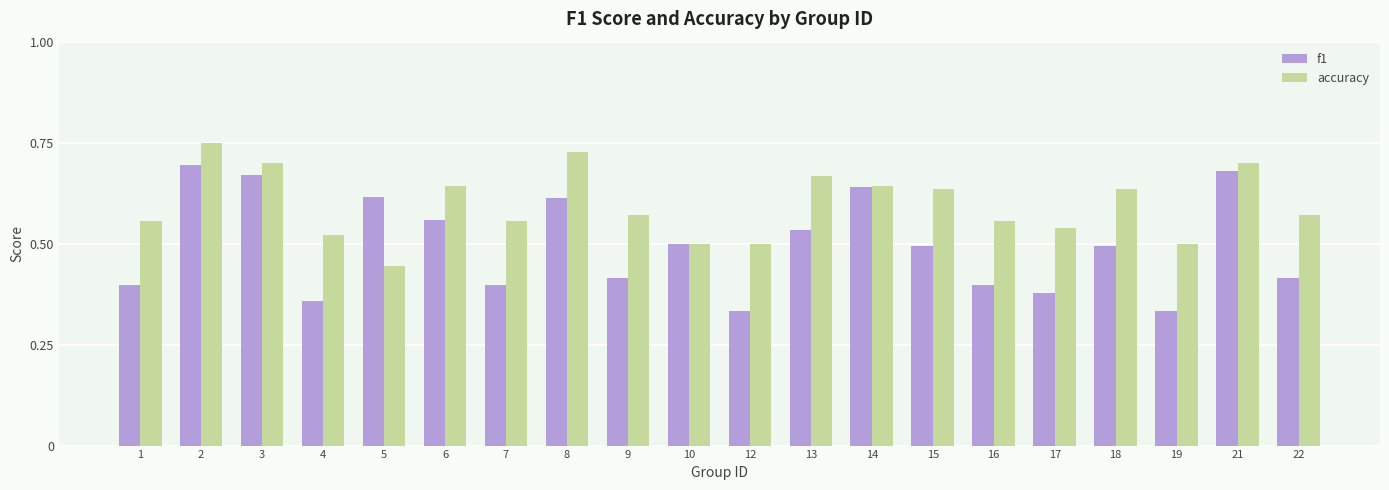

List the series in order of their overall mean, highest first.

accuracy, f1